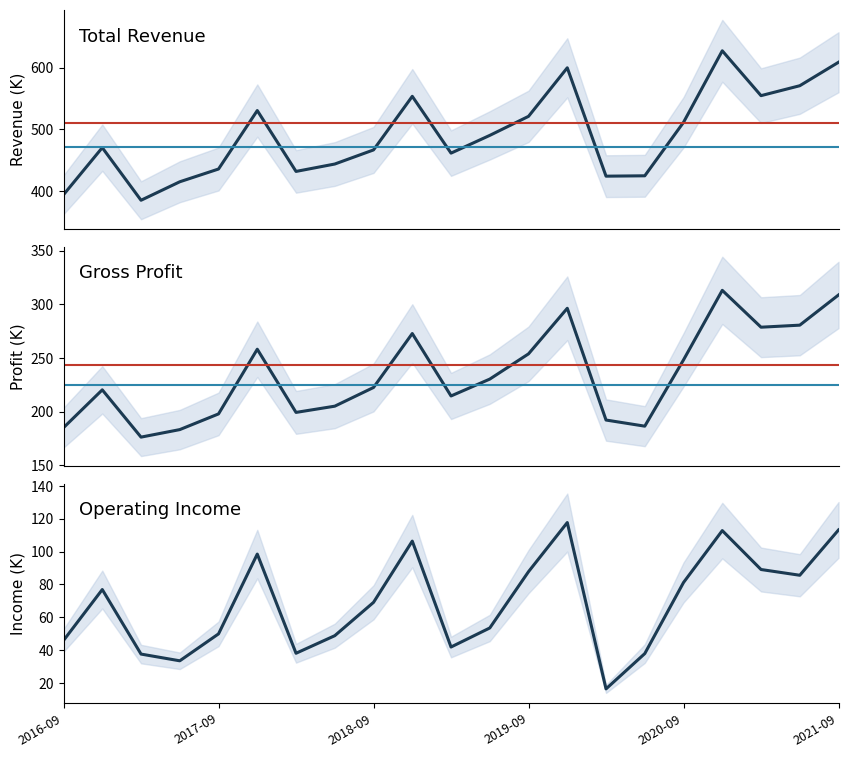

List the series in order of their overall mean, highest first.

Total Revenue, Gross Profit, Operating Income